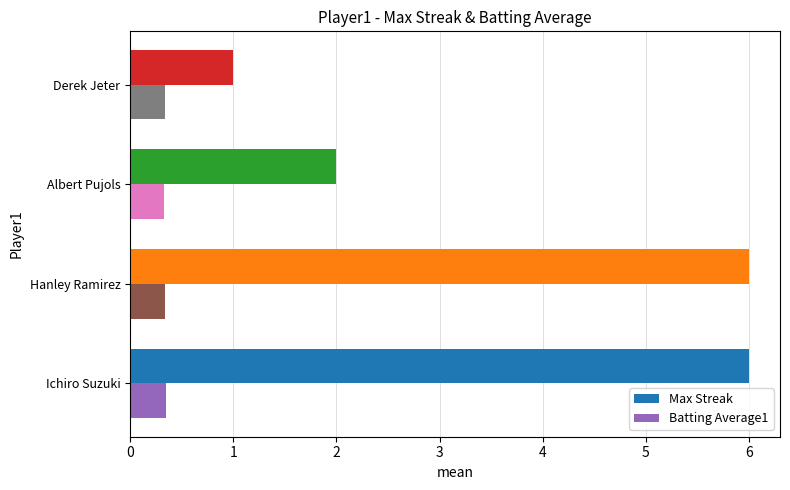

Where is Max Streak nearest to the value 3?

Albert Pujols